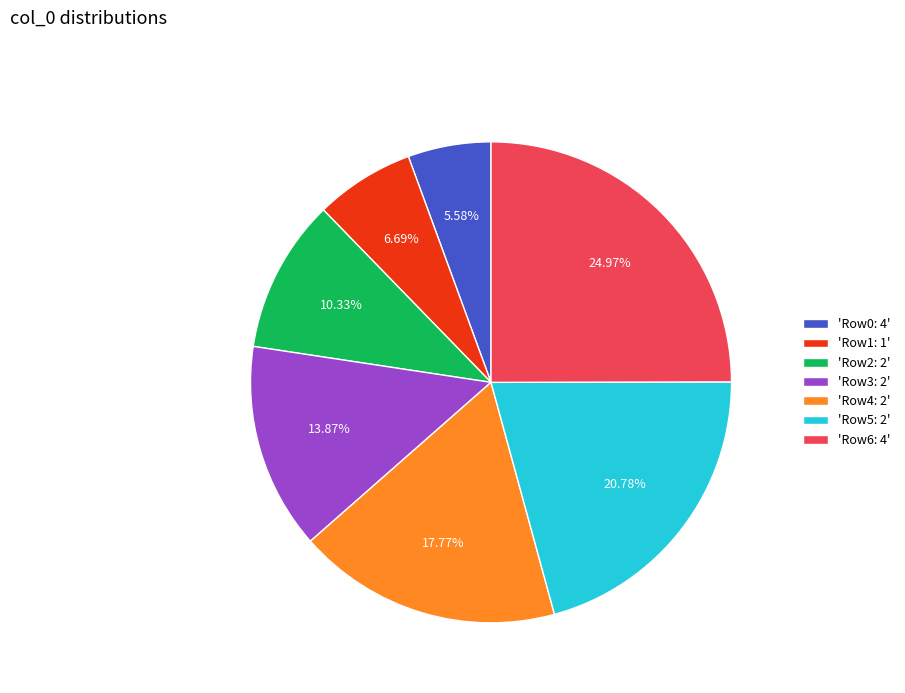

Is there any slice that represents more than half of the pie?

No